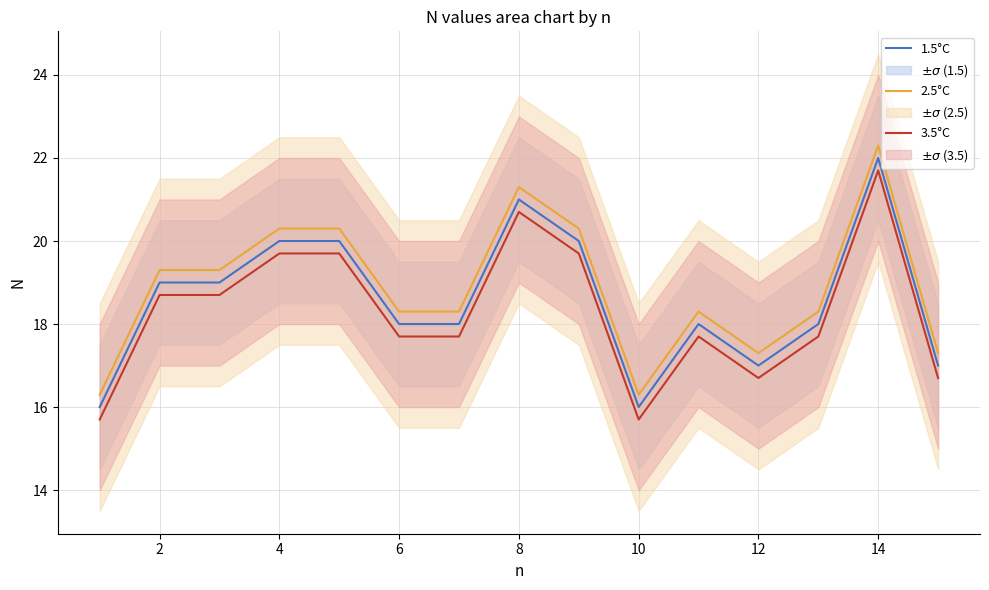

What is the minimum value shown in the chart?

15.7